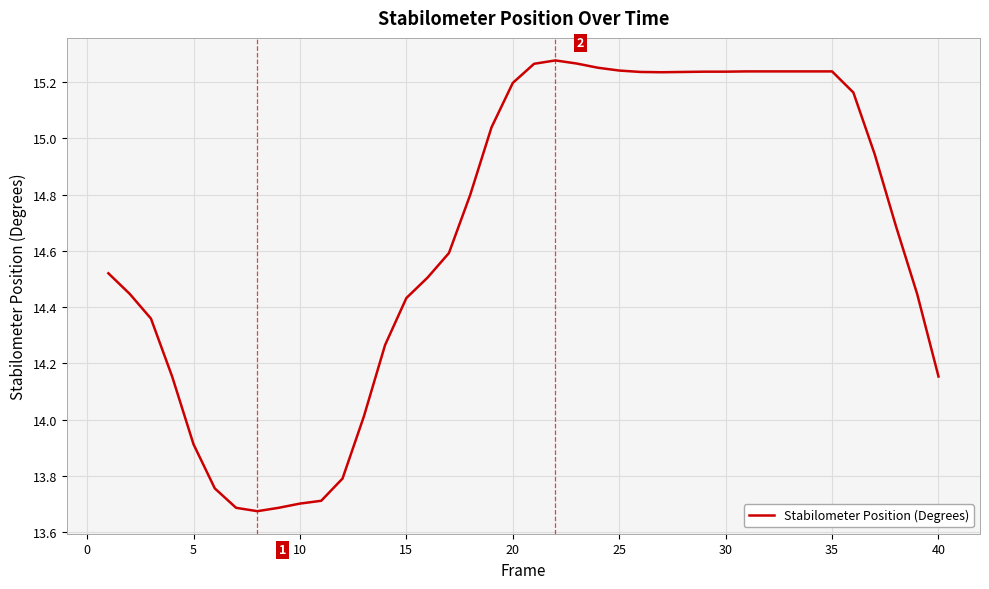

What is the difference between the maximum and minimum values?

1.6